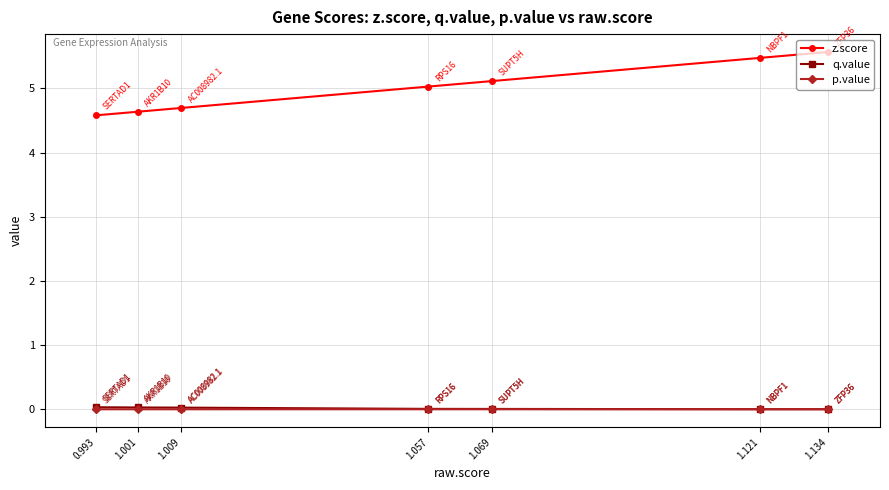

True or false: z.score has a value of 5.1 at 1.069.

True